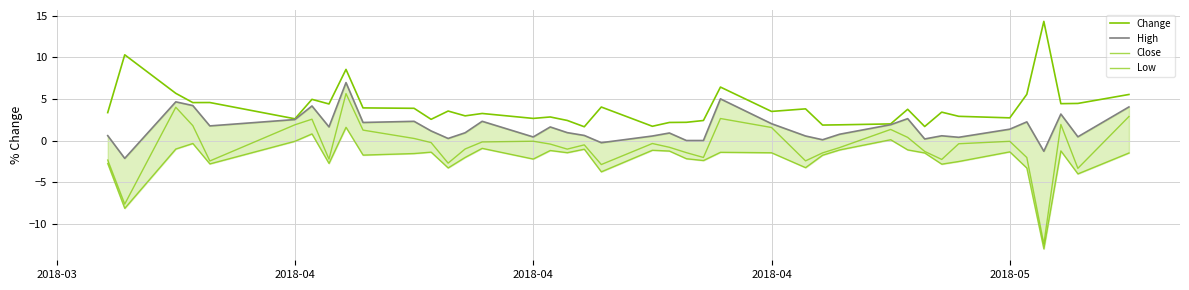

How many data points in Low are above -1?

6